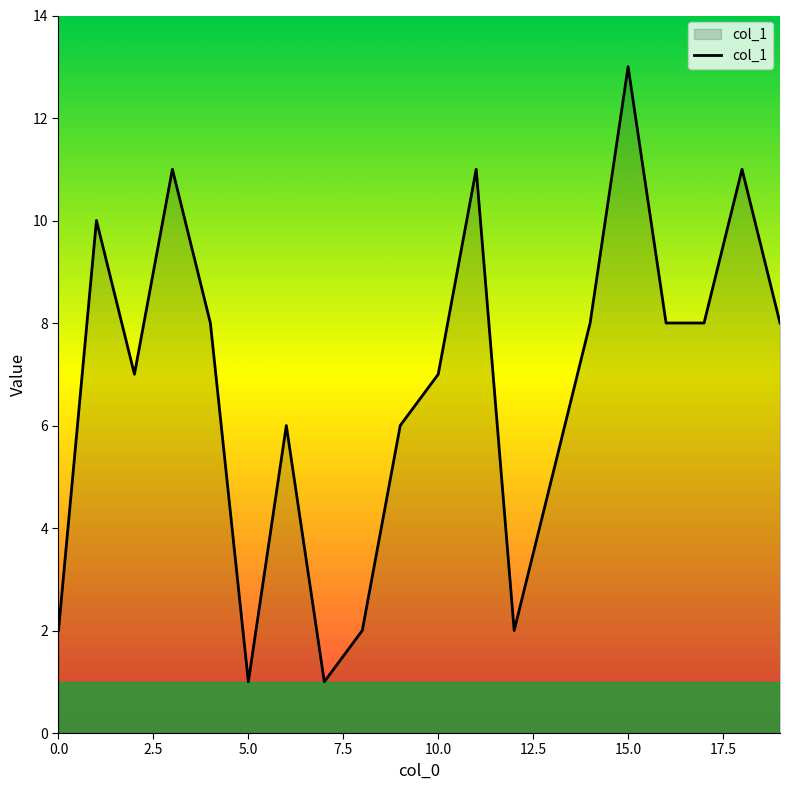

Is this an area chart (filled region under the line)?

Yes